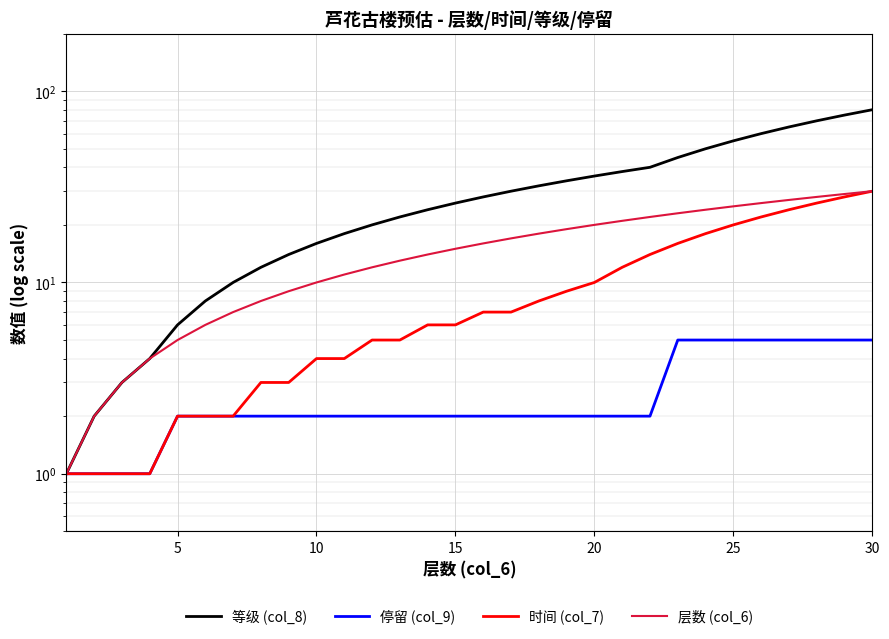

What is the smallest value displayed?

1